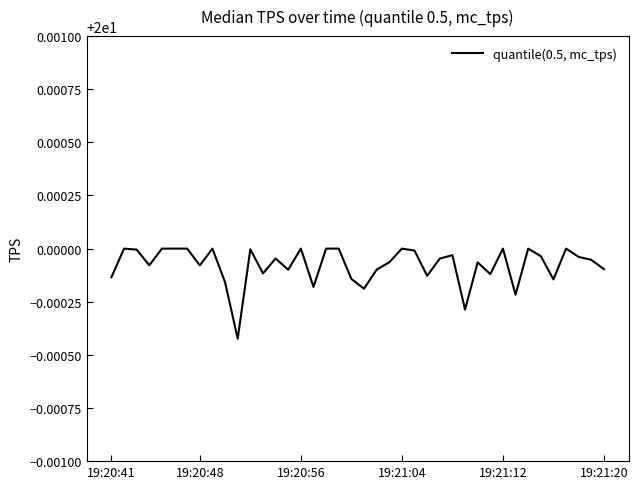

Is this an area chart (filled region under the line)?

No